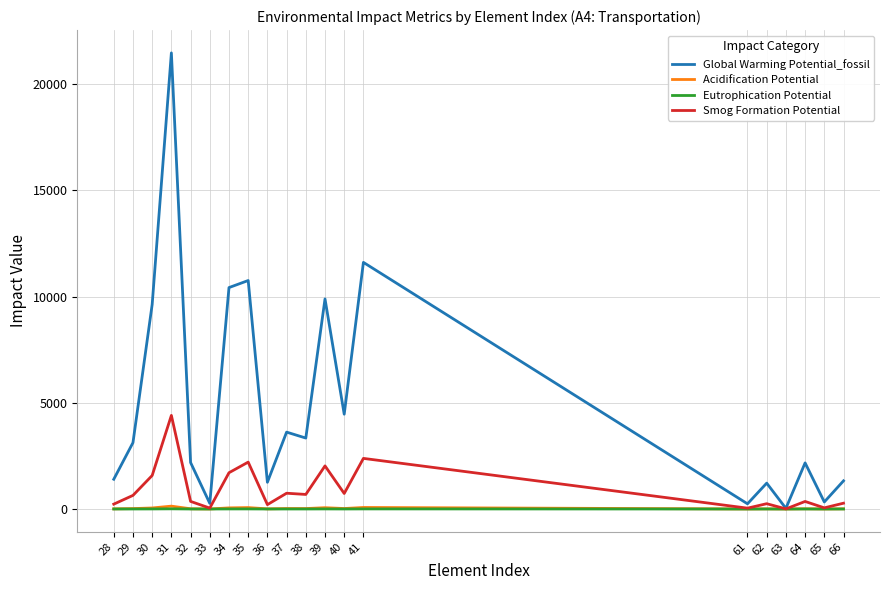

The Acidification Potential series shows 8.4 at 66. True or false?

True